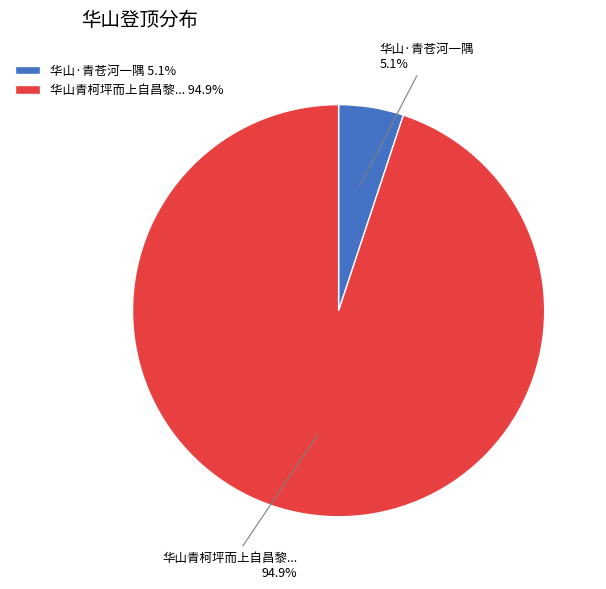

Combined, do 华山·青苍河一隅 5.1% and 华山青柯坪而上自昌黎... 94.9% account for over 50%?

Yes